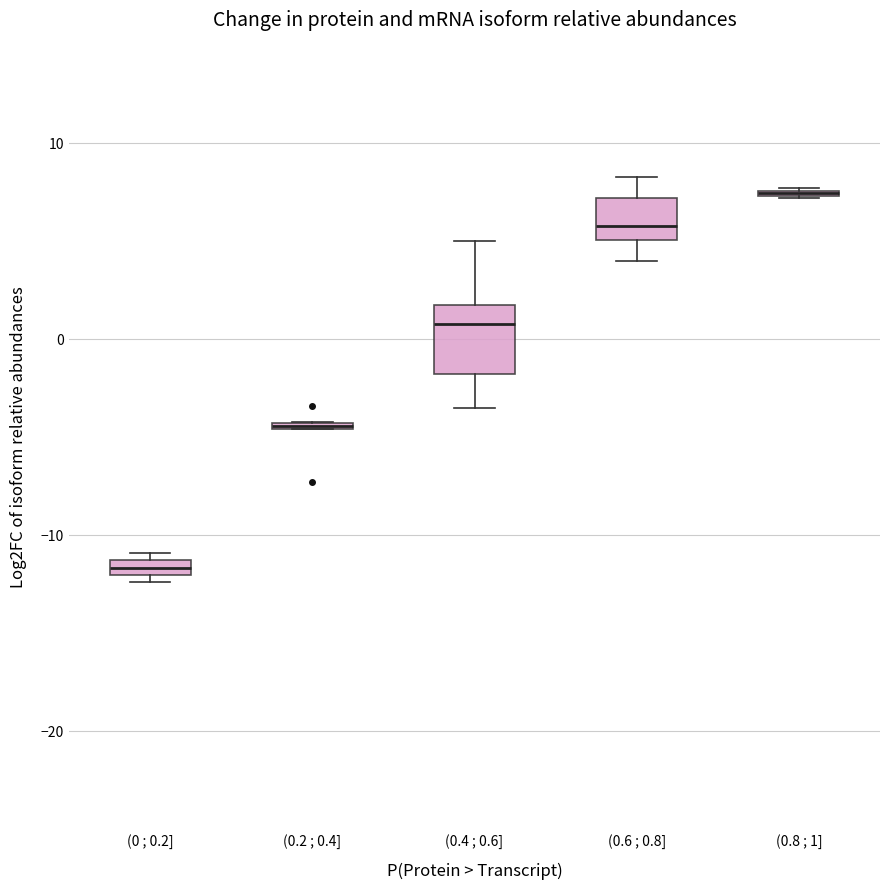

Comparing the boxes themselves (not the whiskers), which one is the tallest?

(0.4 ; 0.6]